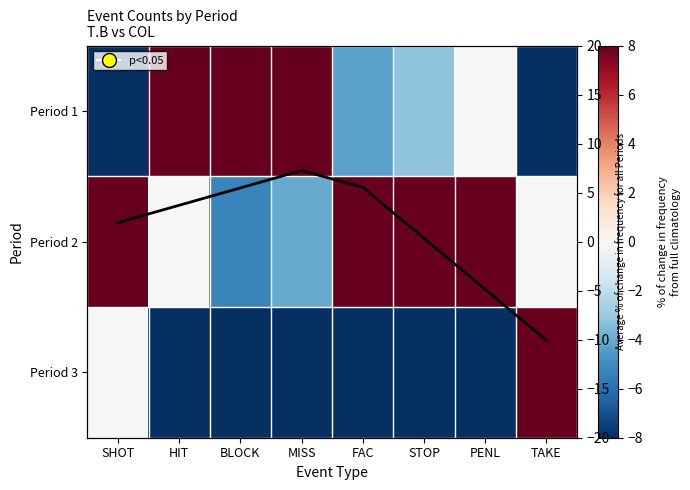

At which label does Period 1 reach its peak?

BLOCK